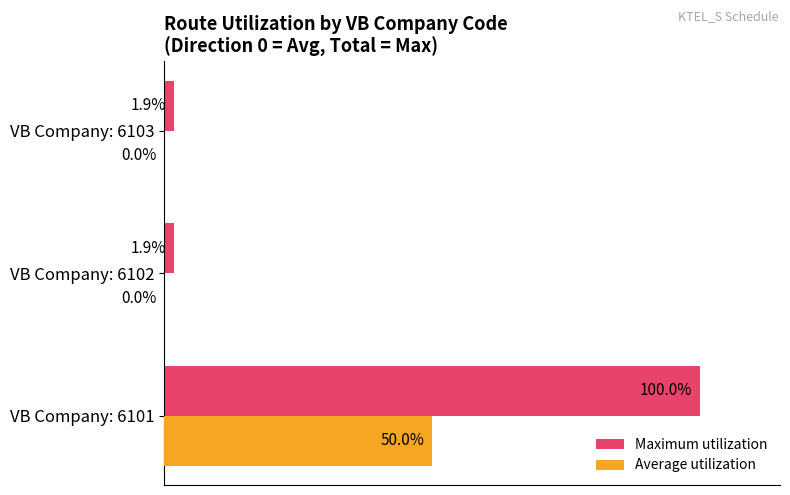

Which category has the highest value in the Maximum utilization series?

VB Company: 6101